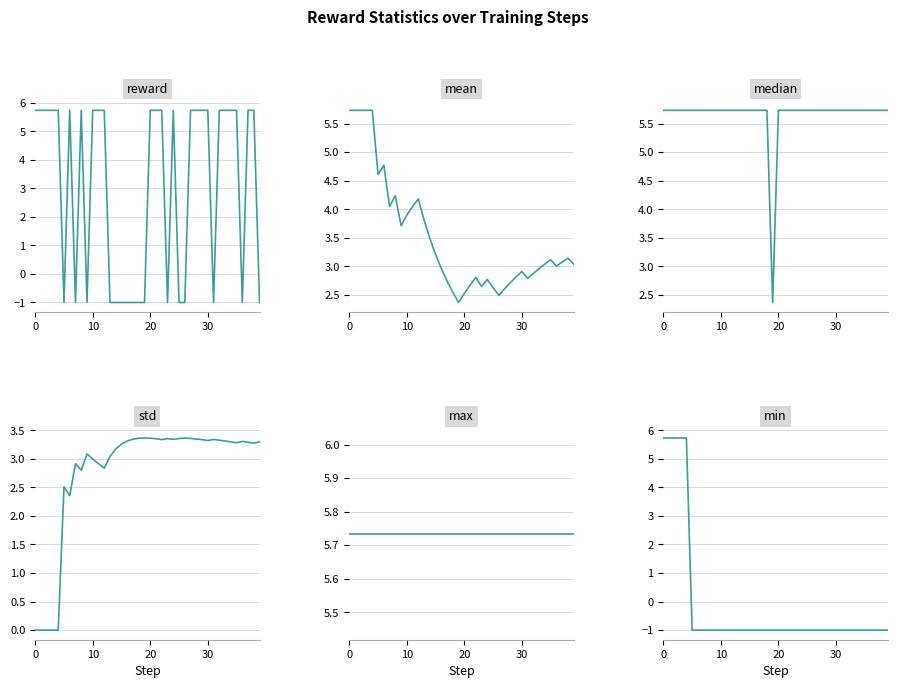

True or false: reward and mean intersect in this chart.

True